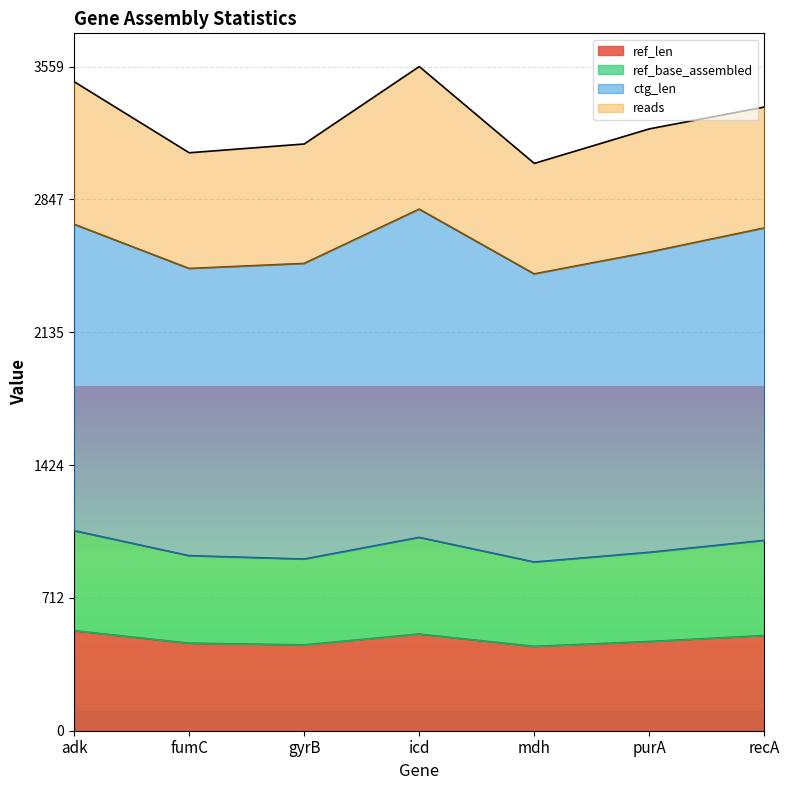

Does the chart display data point markers on the line(s)?

No